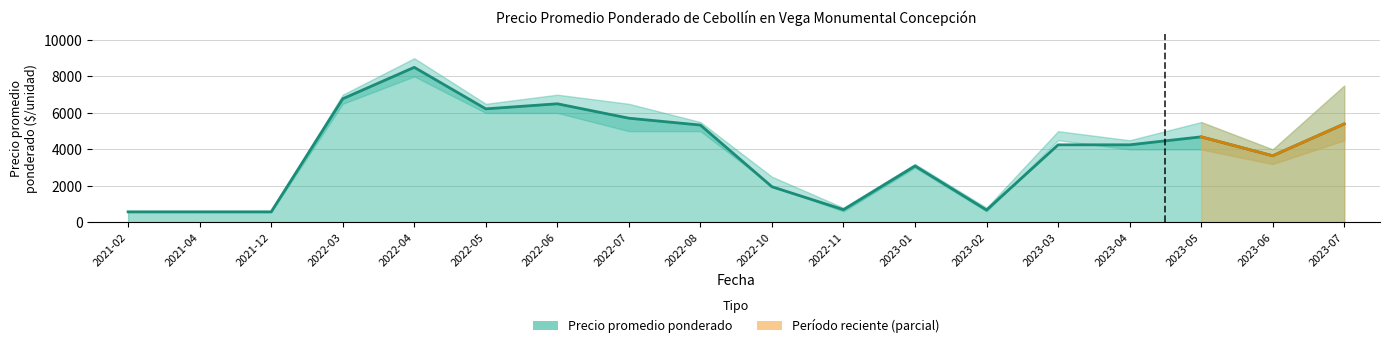

True or false: Precio promedio ponderado has more than 0 interior local peaks.

True